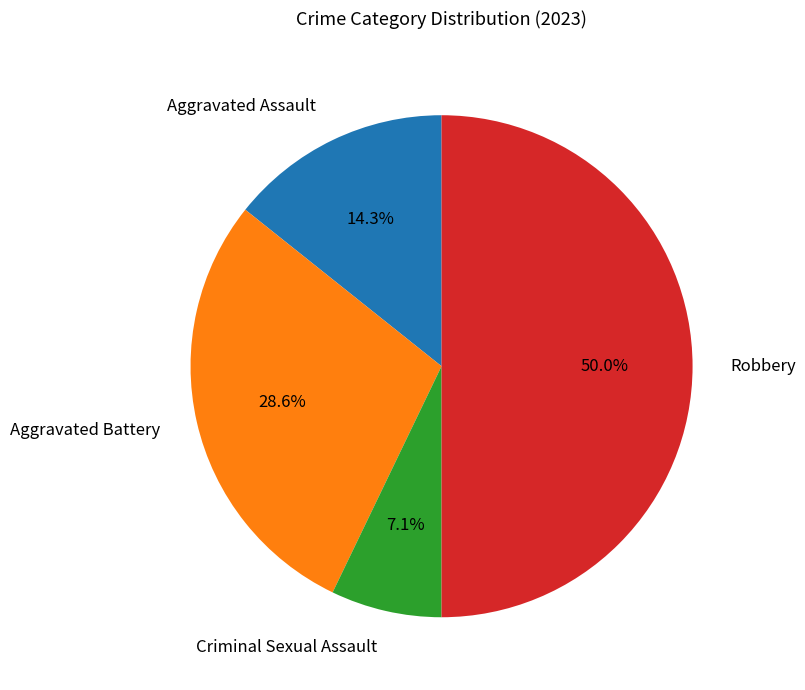

To the nearest percent, what portion does Aggravated Battery represent?

29%